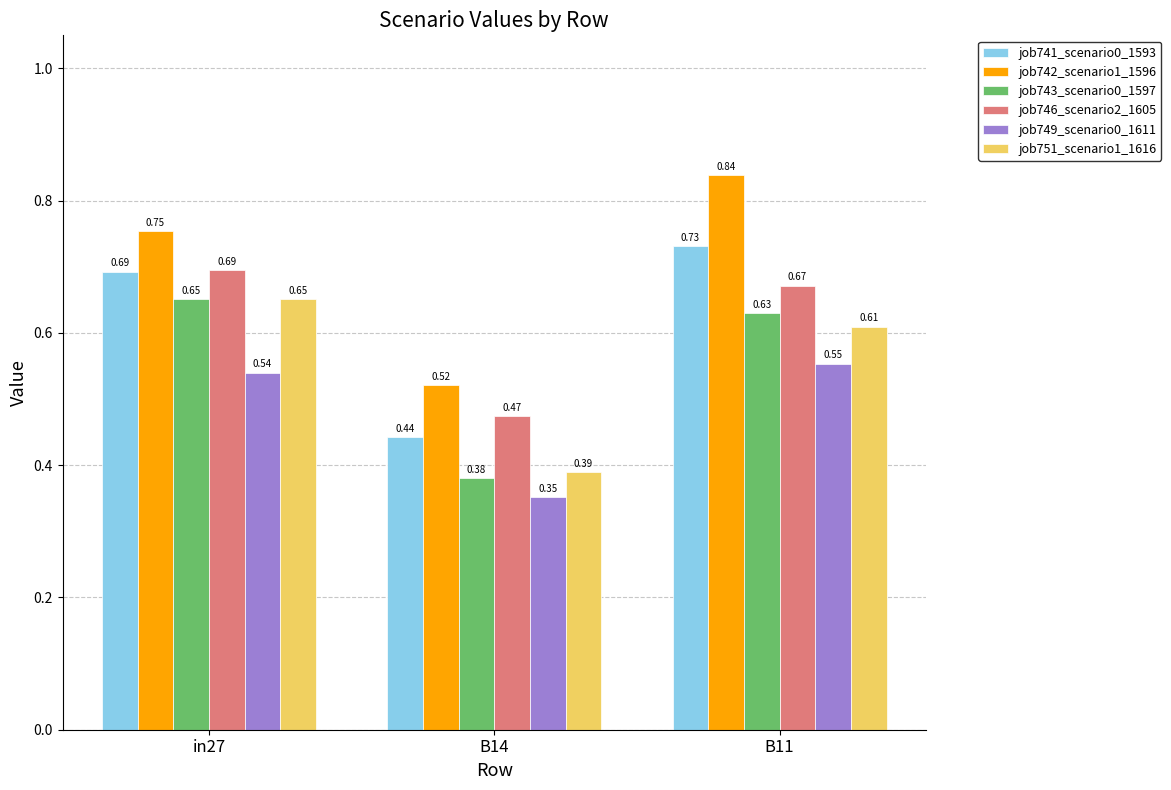

Is the value of job743_scenario0_1597 at B11 greater than the value of job746_scenario2_1605 at B11?

No